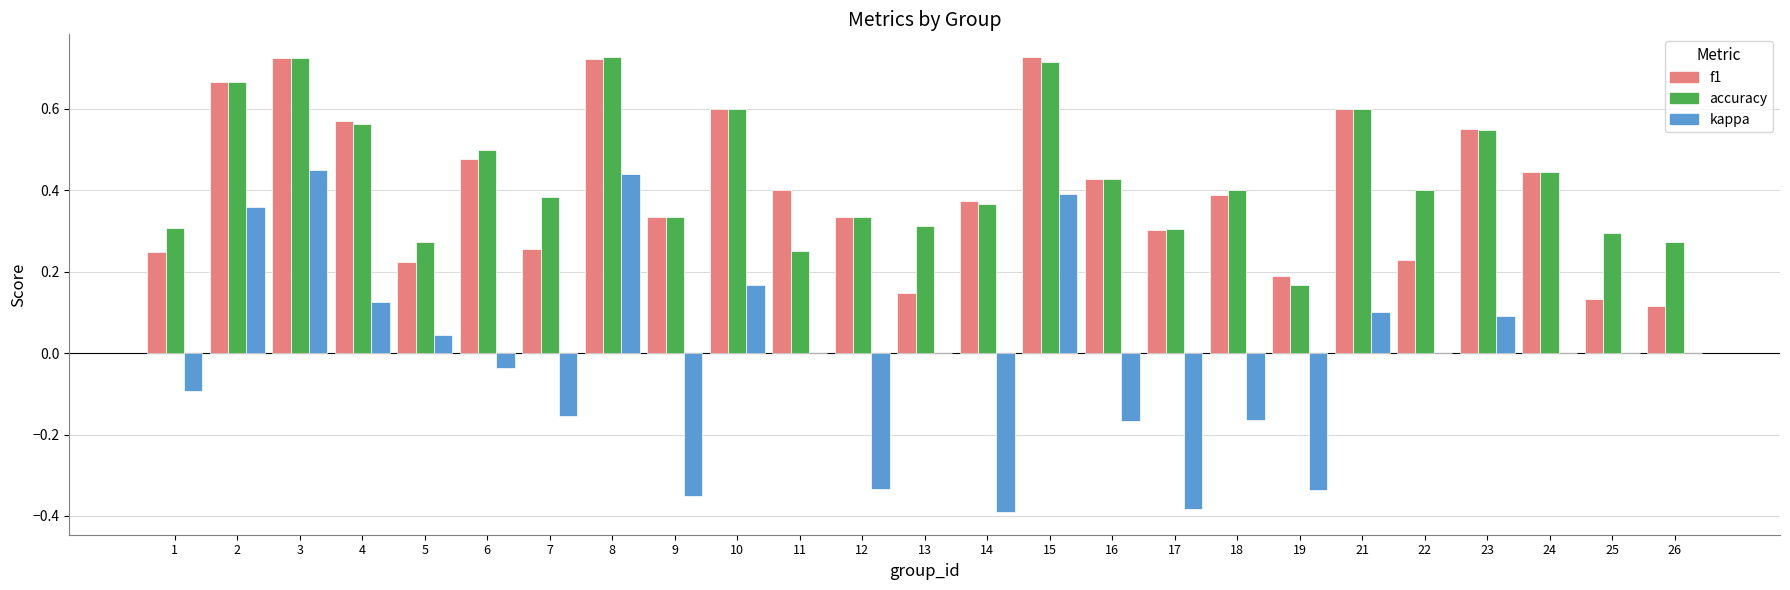

Is the value of f1 at 26 greater than the value of kappa at 6?

Yes